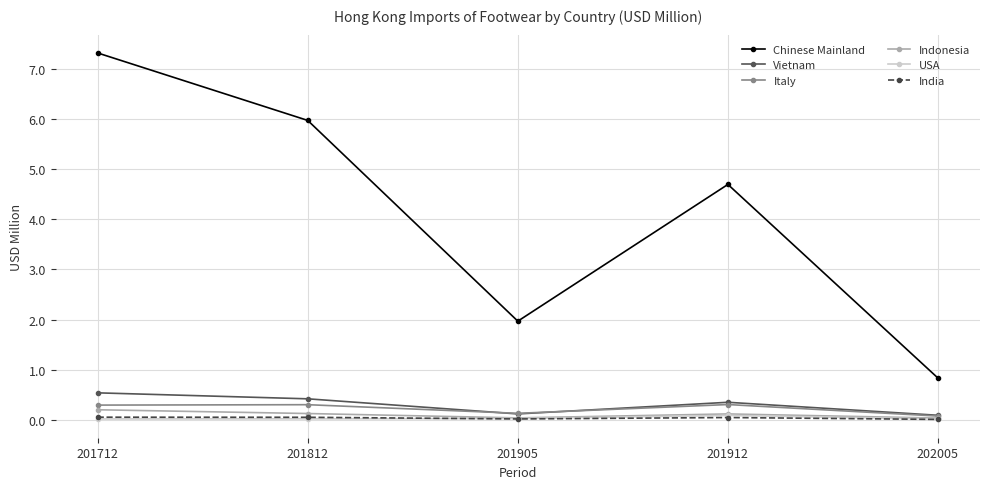

Is it true that Chinese Mainland equals 2.4 at 201812?

False